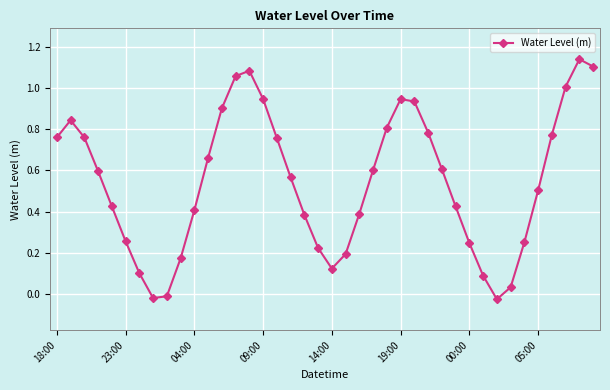

How many values are below 0?

3